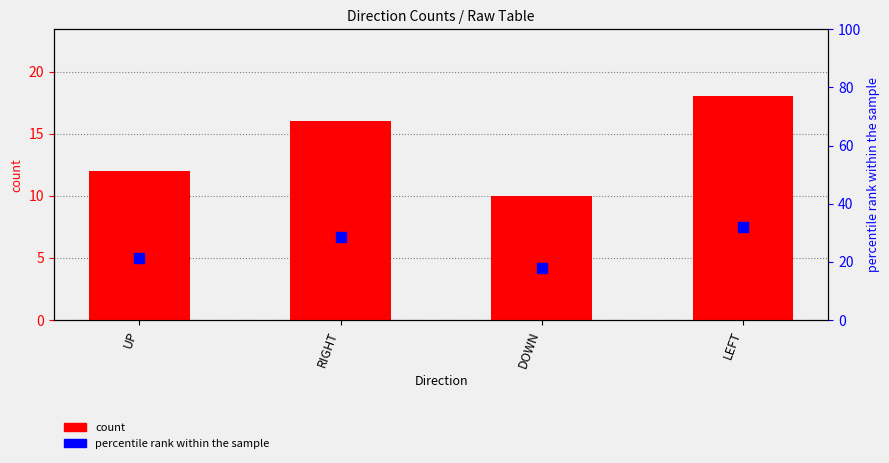

Is the value of percentile rank within the sample at UP greater than the value of count at DOWN?

Yes